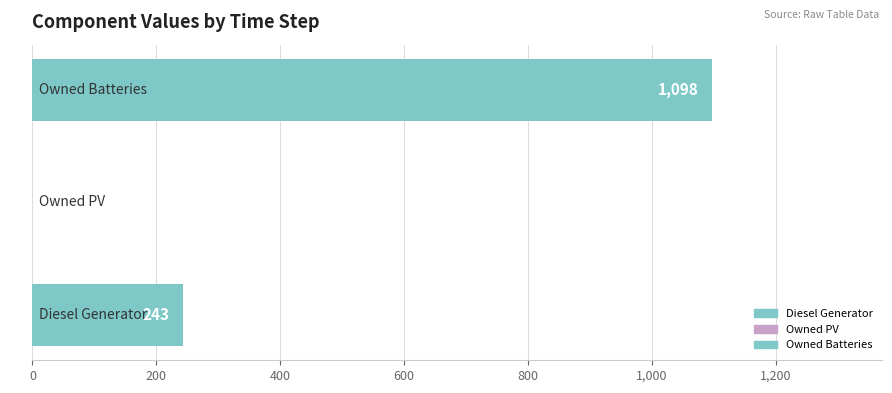

How many values are between 0 and 1098?

3